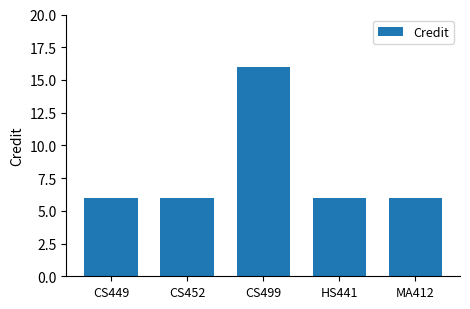

Which label corresponds to the largest value in the chart?

CS499